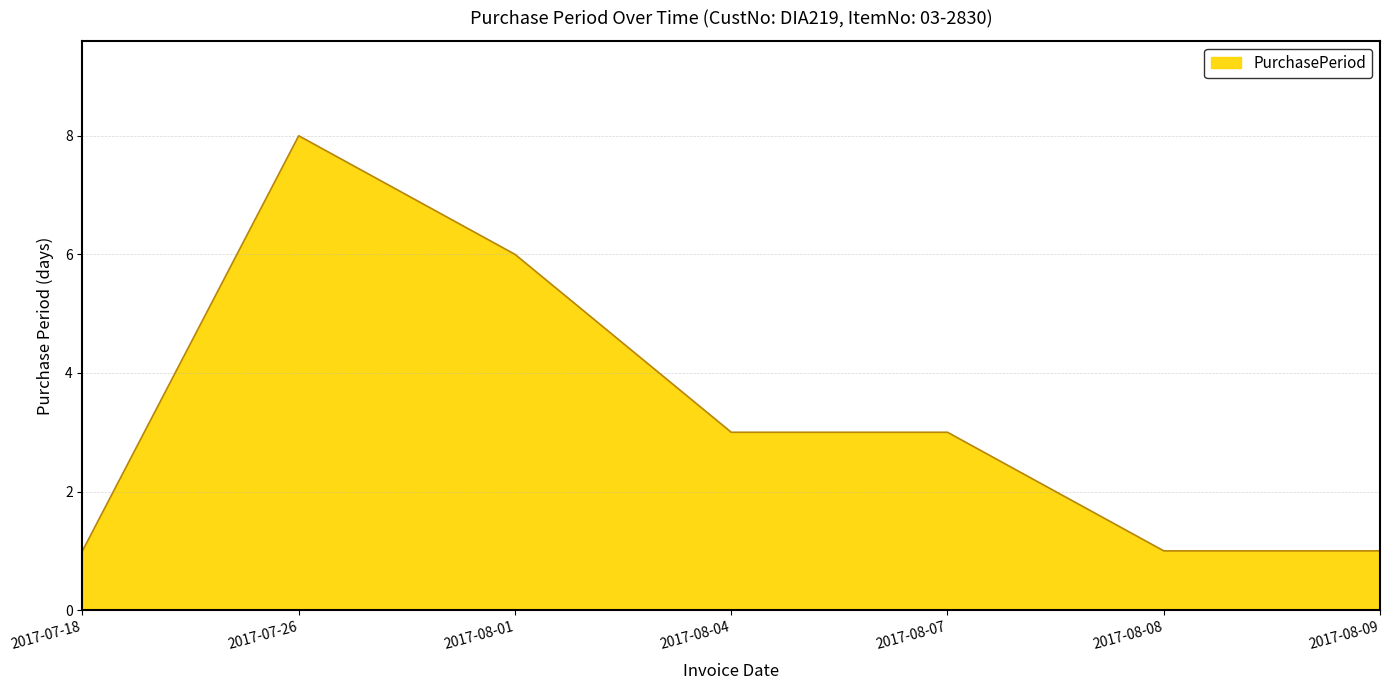

What is the greatest value displayed?

8